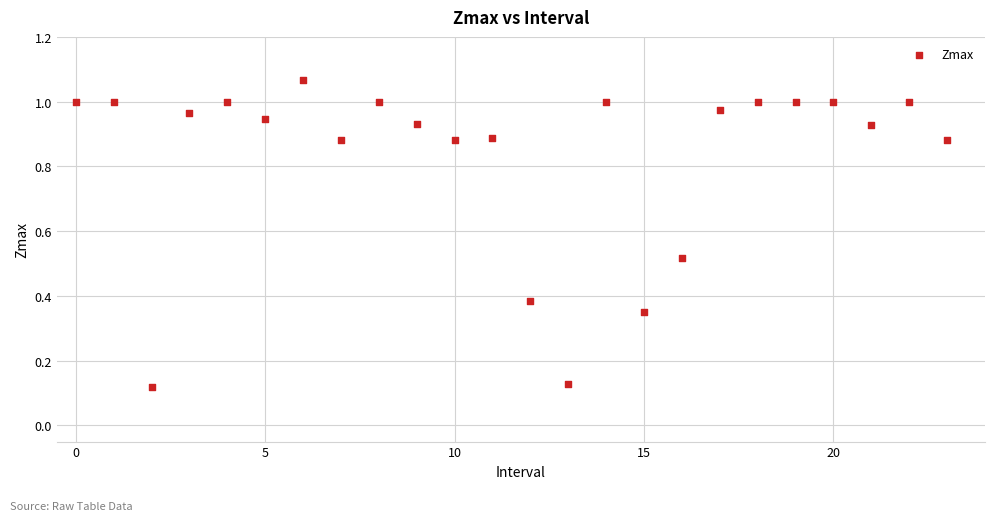

How many points are shown in the scatter plot?

24